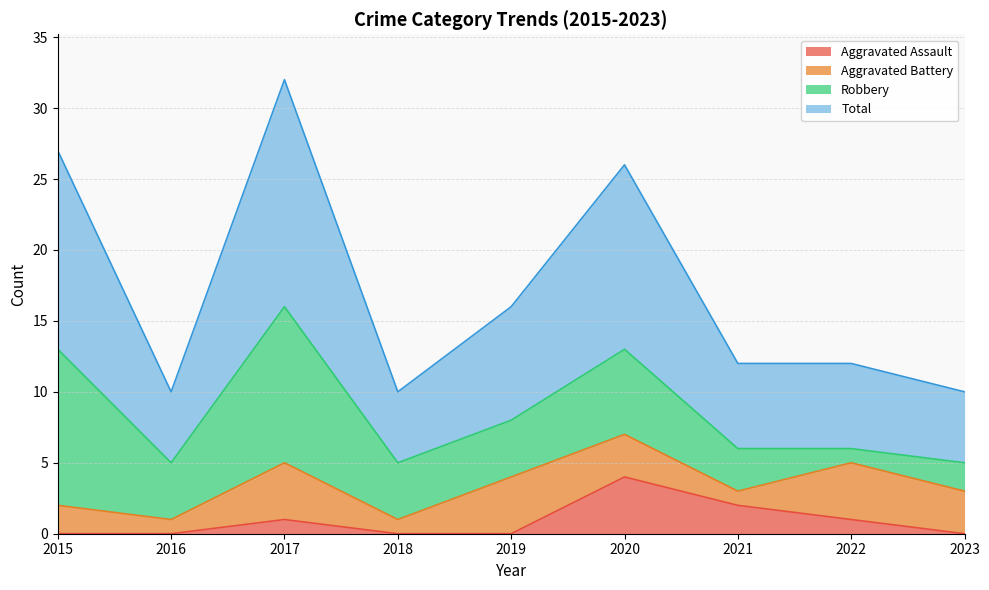

Which category has the highest value in the Total series?

2017